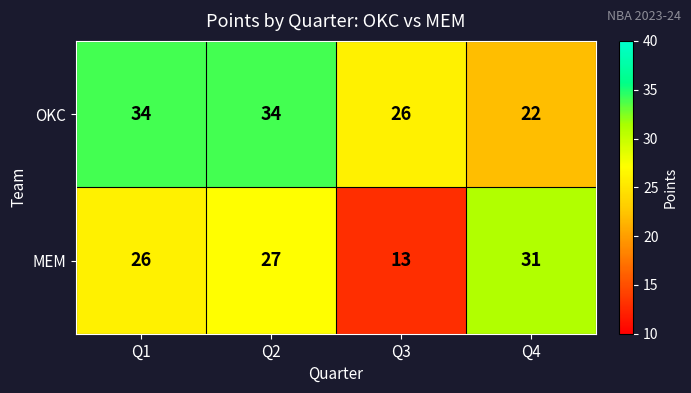

True or false: OKC has a value of 22 at Q2.

False